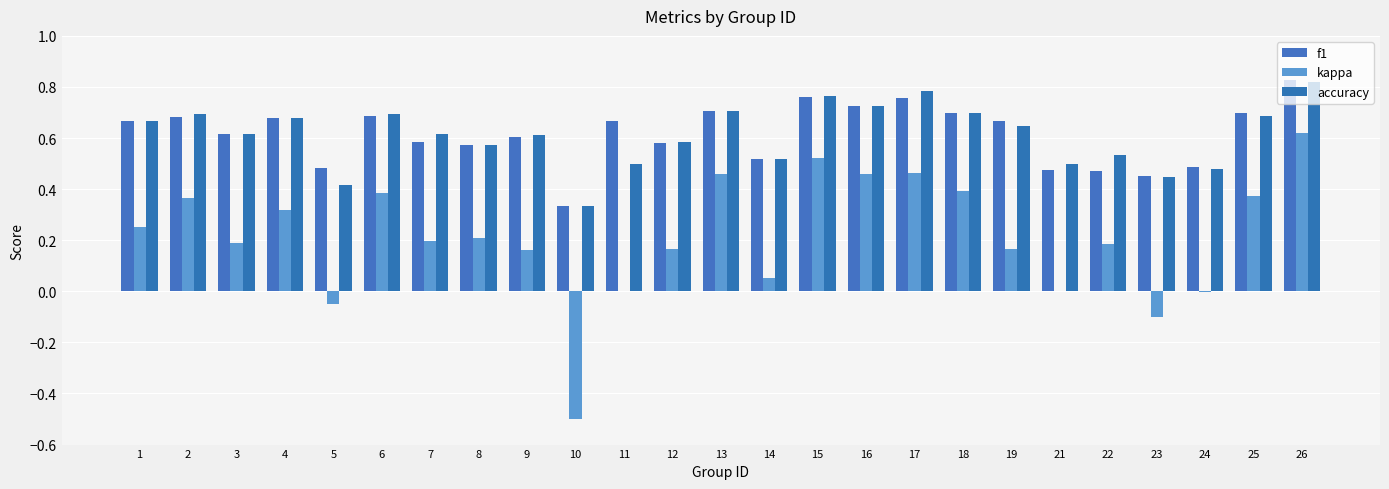

True or false: kappa has a value of -0.1 at 23.

True